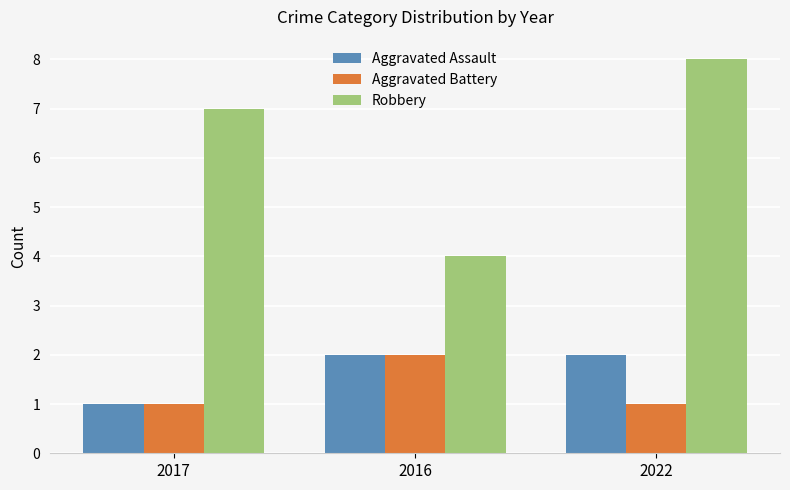

Is it true that Robbery equals 6 at 2016?

False